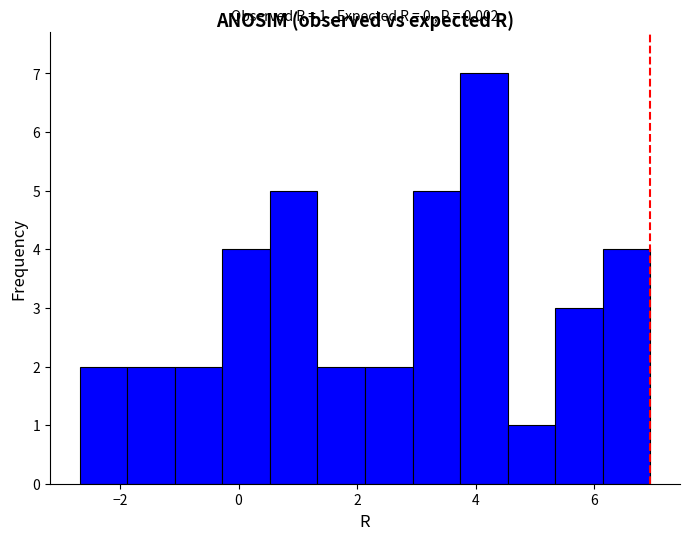

Over which range of the x-axis is the bar tallest?

3.8 to 4.6